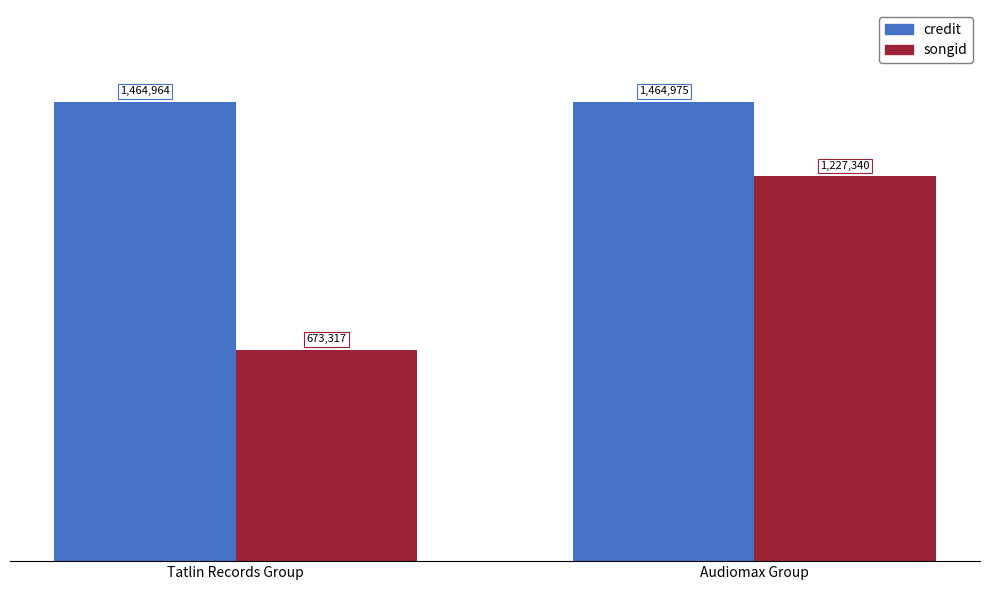

What is the difference between the songid values at Audiomax Group and Tatlin Records Group?

554023